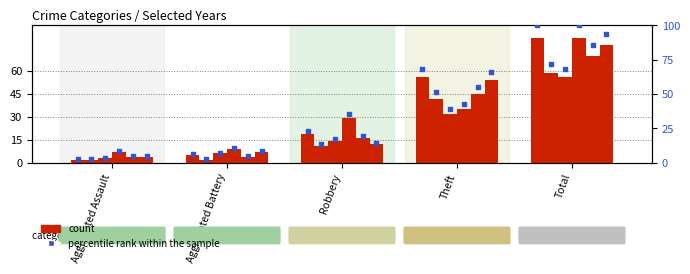

Which has a higher value, Theft or Aggravated Assault?

Theft